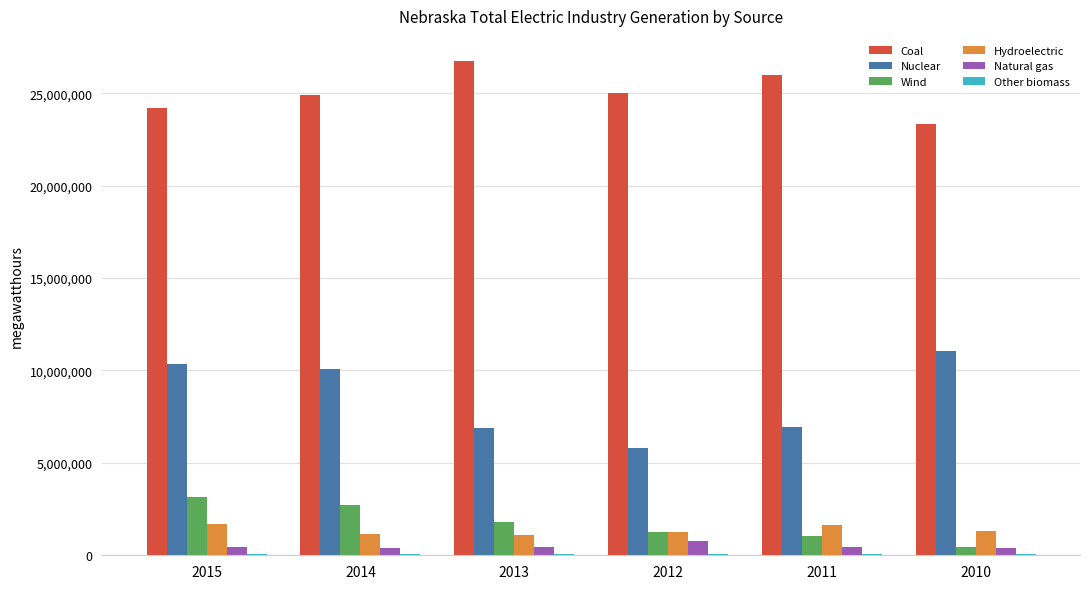

What is the spread (max minus min) of values at 2014?

24857990